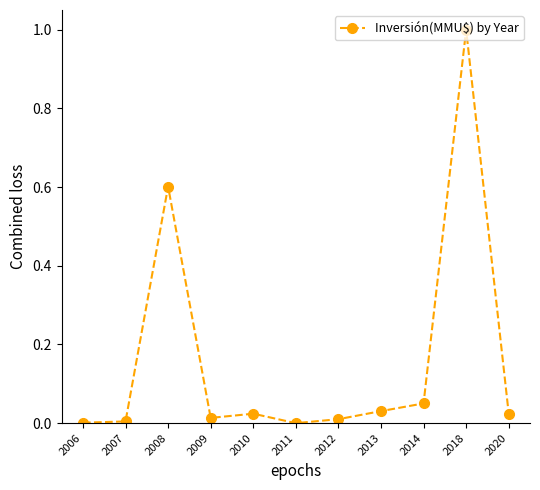

Which label corresponds to the largest value in the chart?

2018